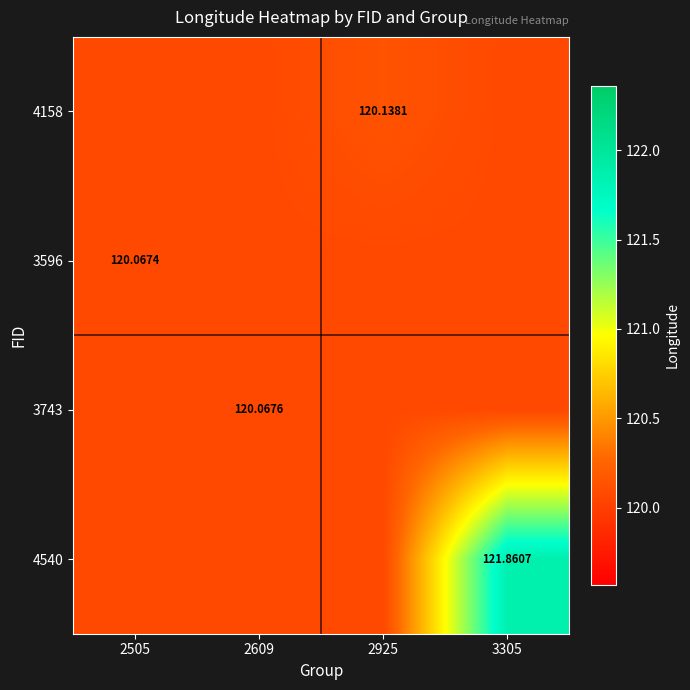

Rank the categories by 4158 value from lowest to highest.

2505, 2609, 3305, 2925